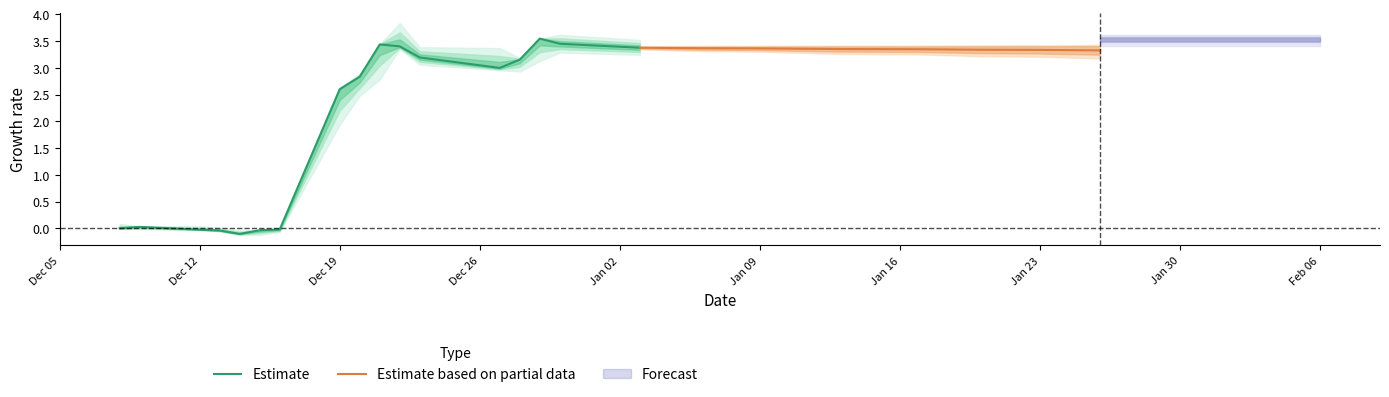

At which label does Estimate first exceed 2?

Dec 19